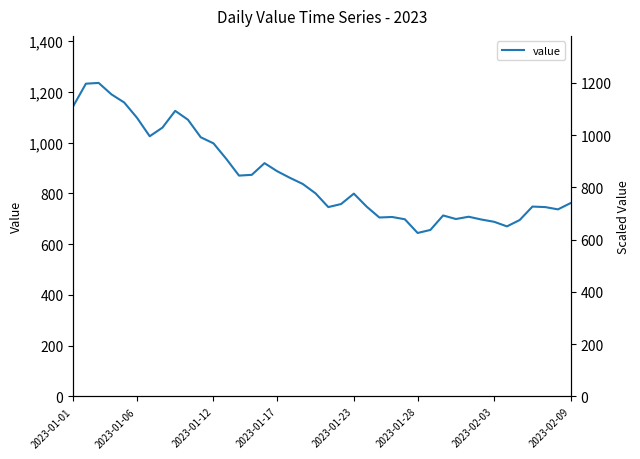

How many data points does each series have?

40